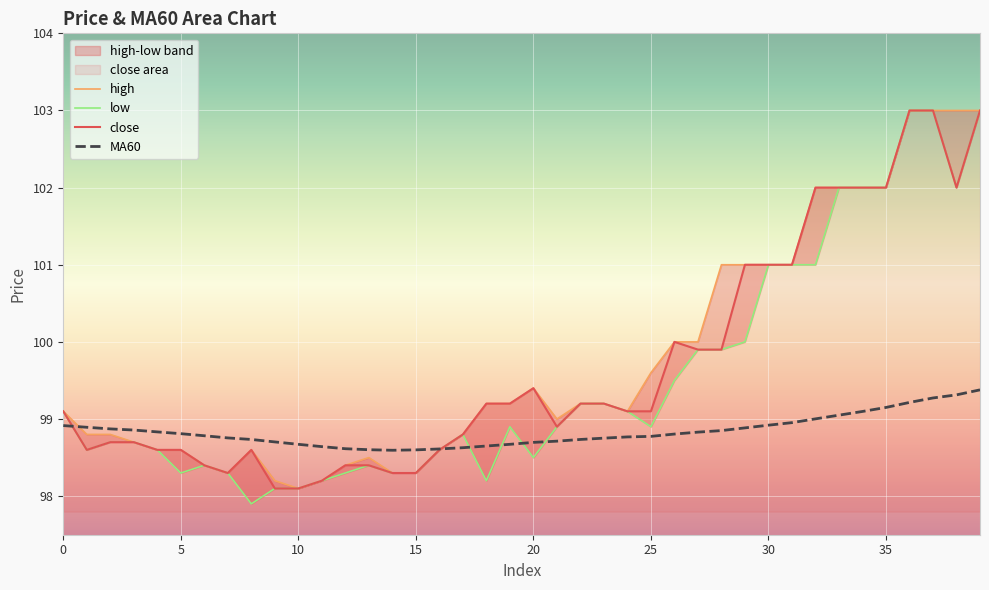

The value of close at 18 is 99.2. True or false?

True